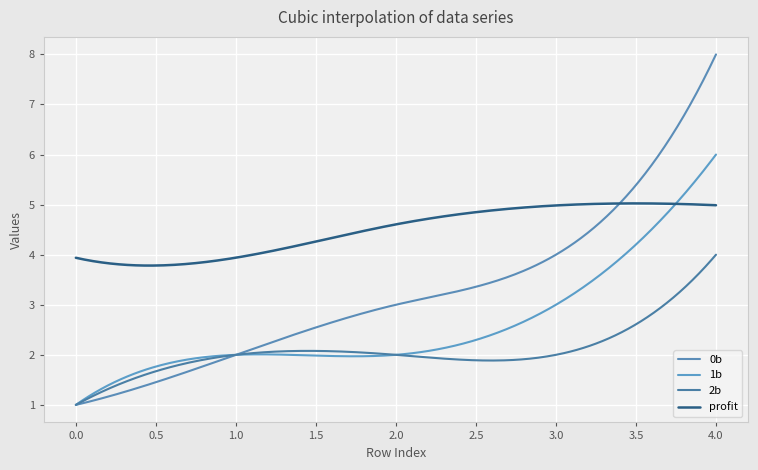

Count the number of categories in the chart.

300